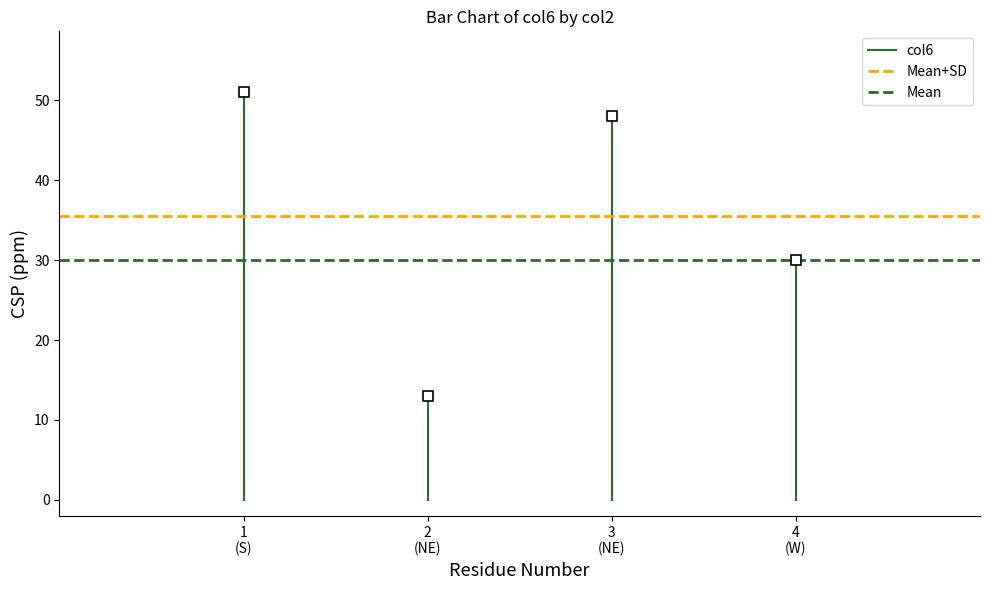

What is the range of X values (max minus min)?

3